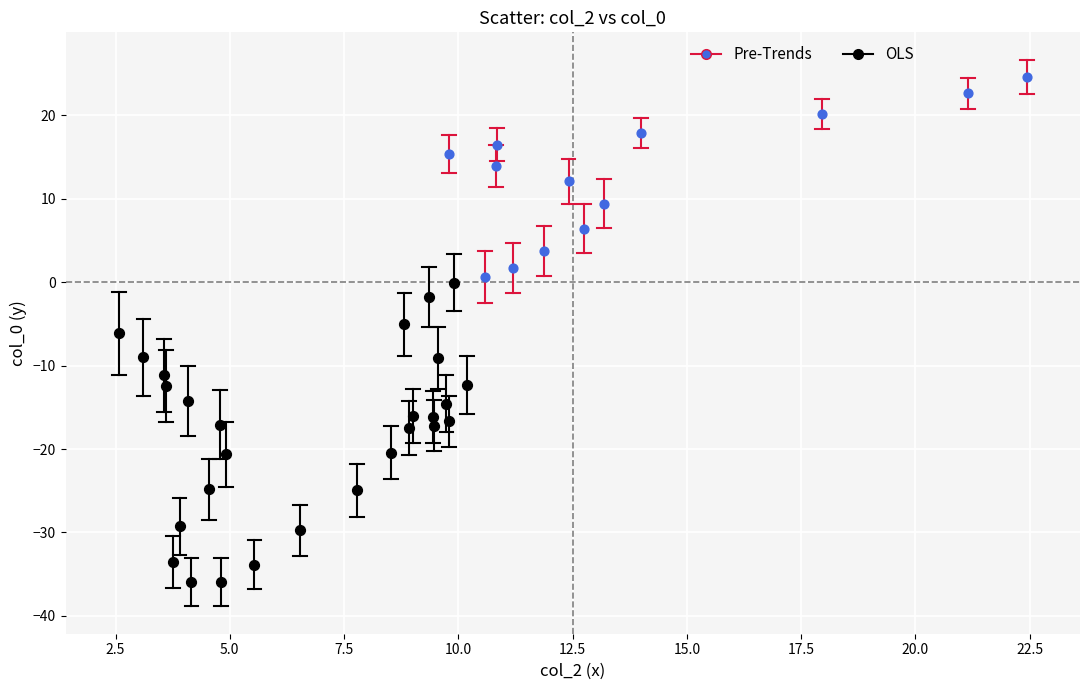

Which series reaches the minimum Y coordinate?

OLS